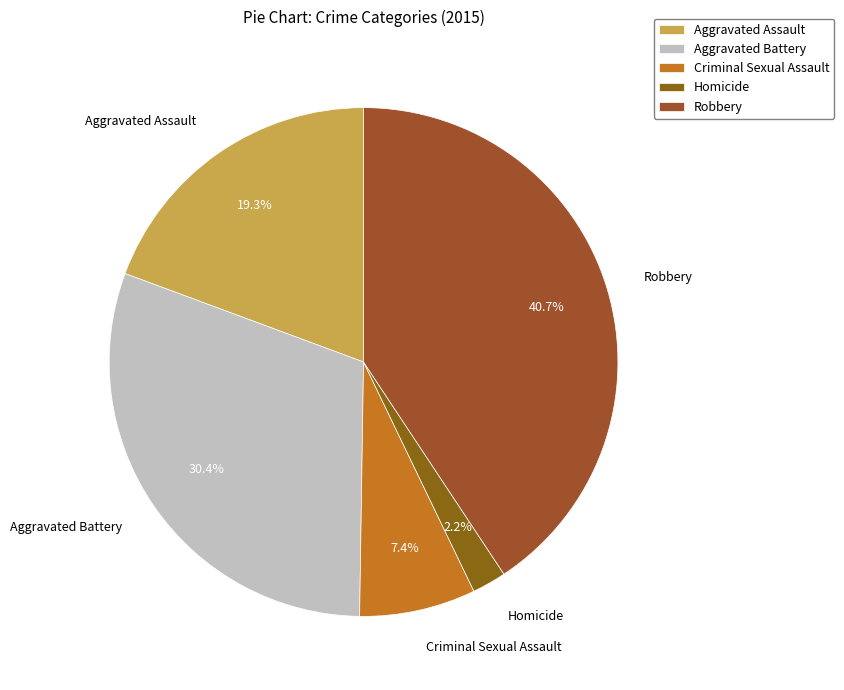

Does Homicide account for over 50% of the chart?

No